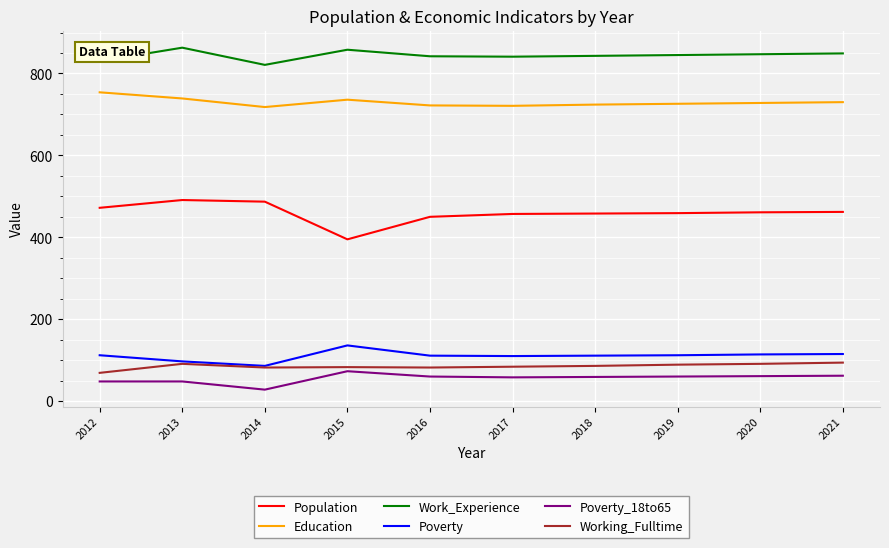

What is the difference between the Population values at 2014 and 2013?

4